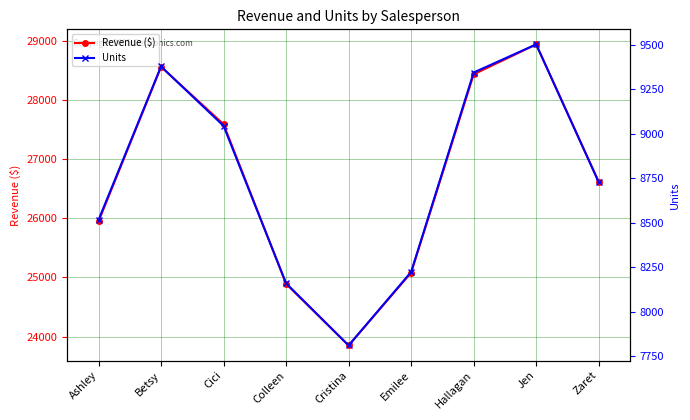

True or false: Revenue ($) and Units cross at least once.

False